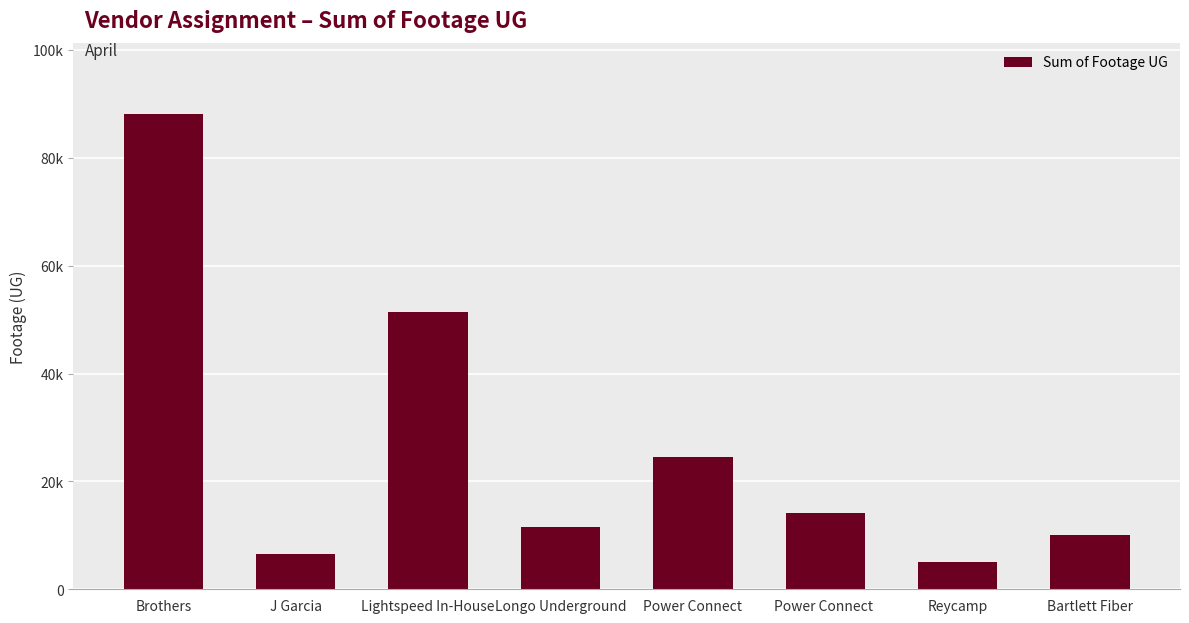

Approximately how many times larger is the value at Lightspeed In-House compared to Reycamp?

10.3